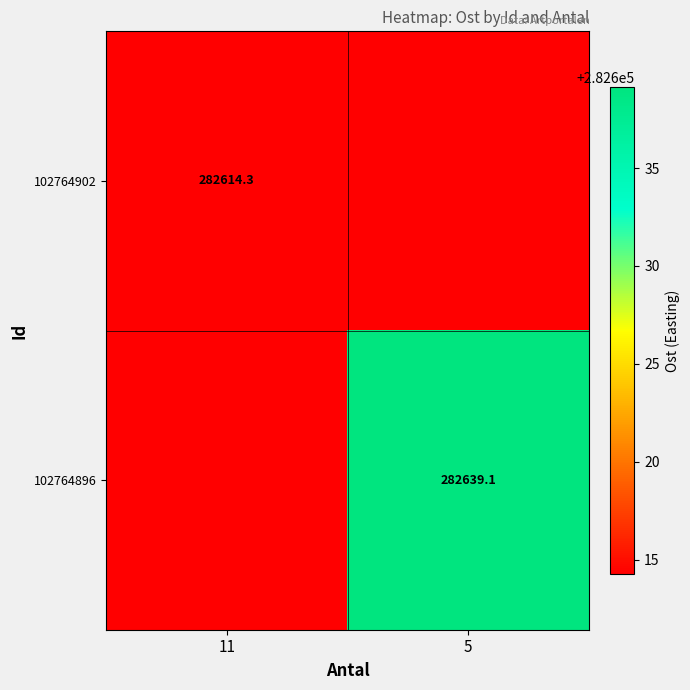

What is the total value across all series at 5?

565253.4